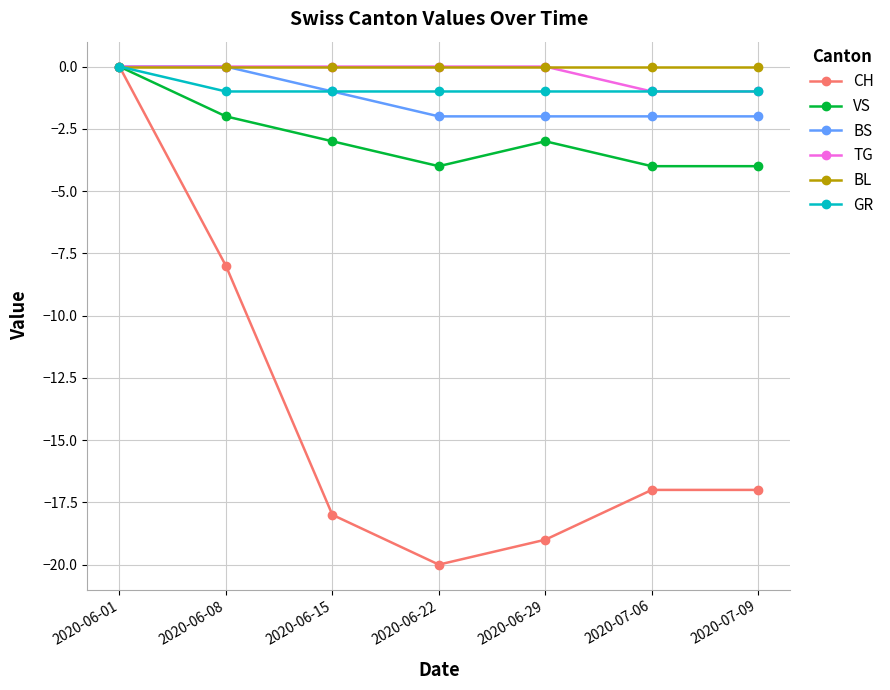

Is this an area chart (filled region under the line)?

No